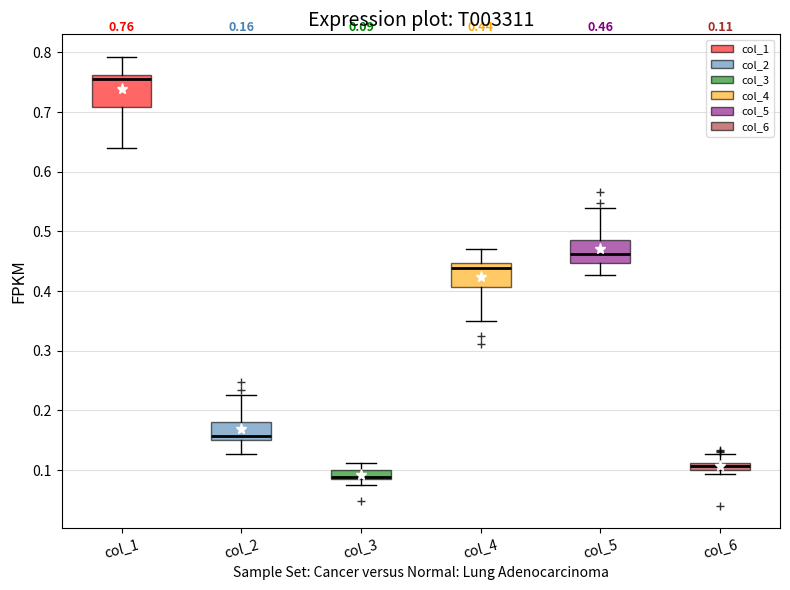

Comparing the boxes themselves (not the whiskers), which one is the tallest?

col_1